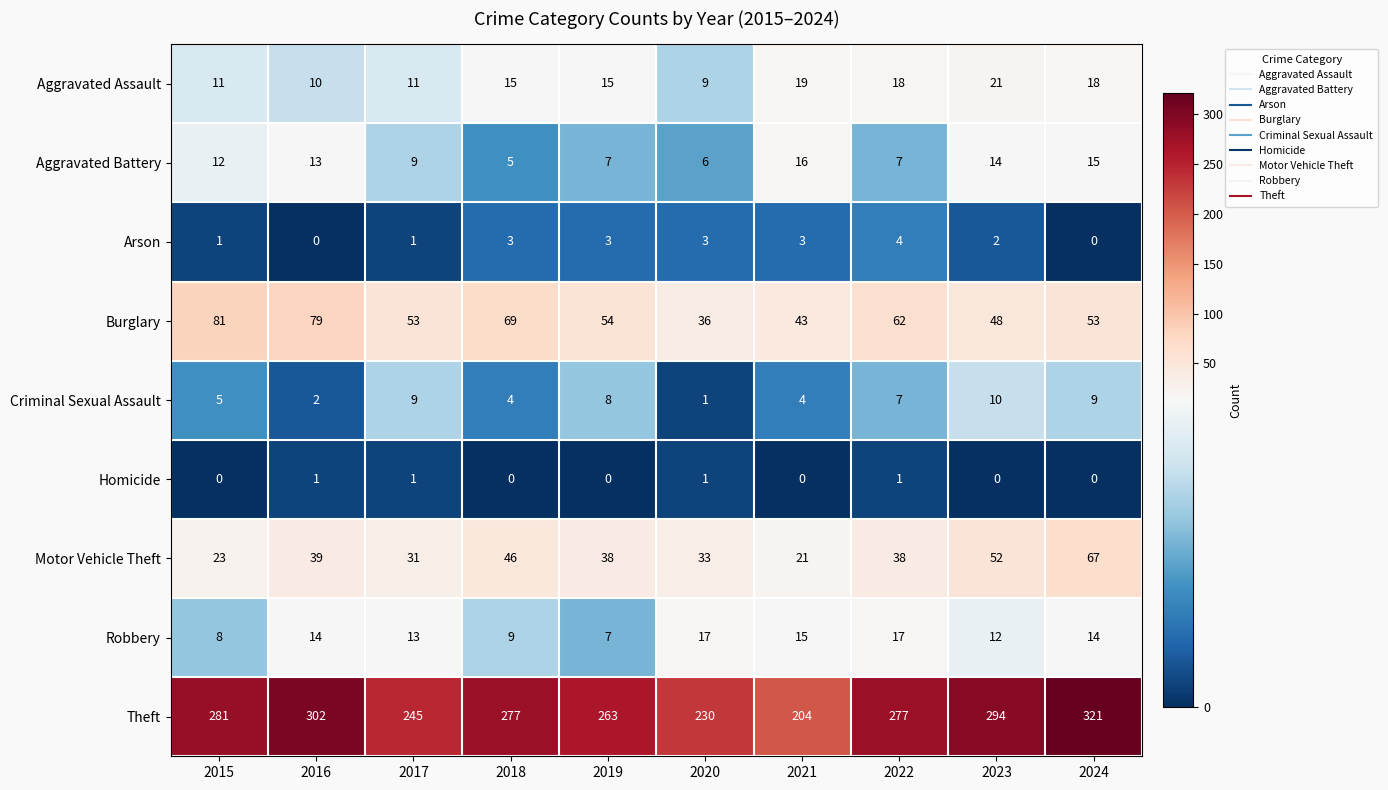

How many Criminal Sexual Assault values are between 4 and 9?

7